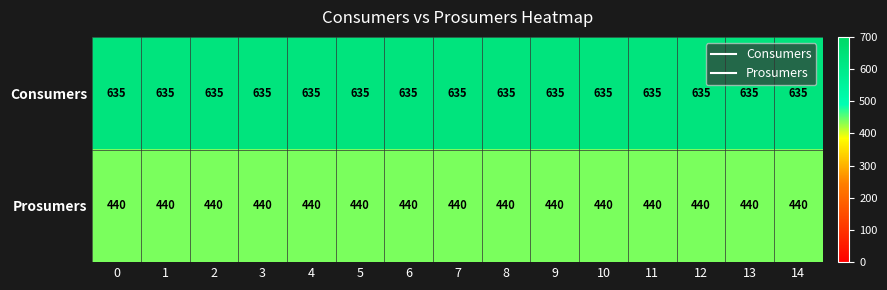

At 1, list the series in order from largest to smallest.

Consumers, Prosumers